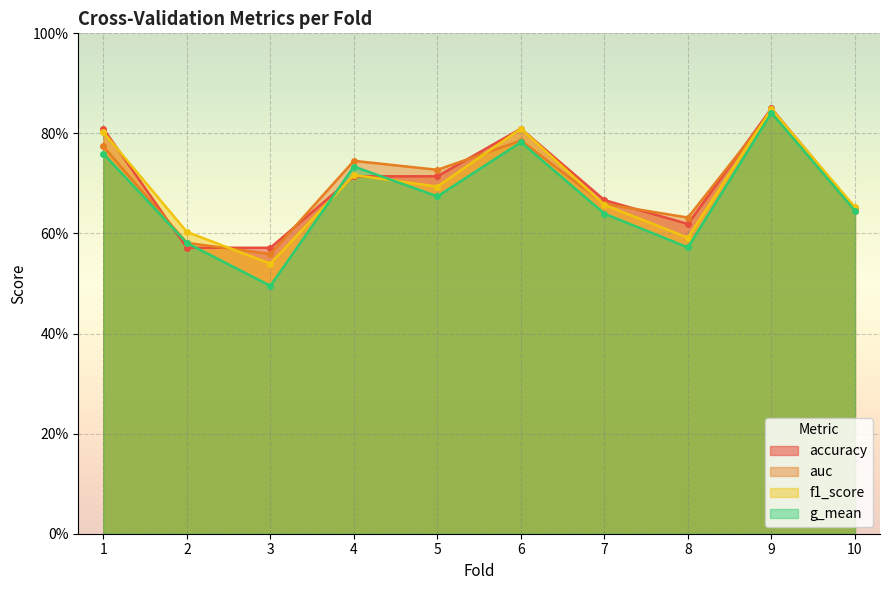

How many series are shown in this chart?

4